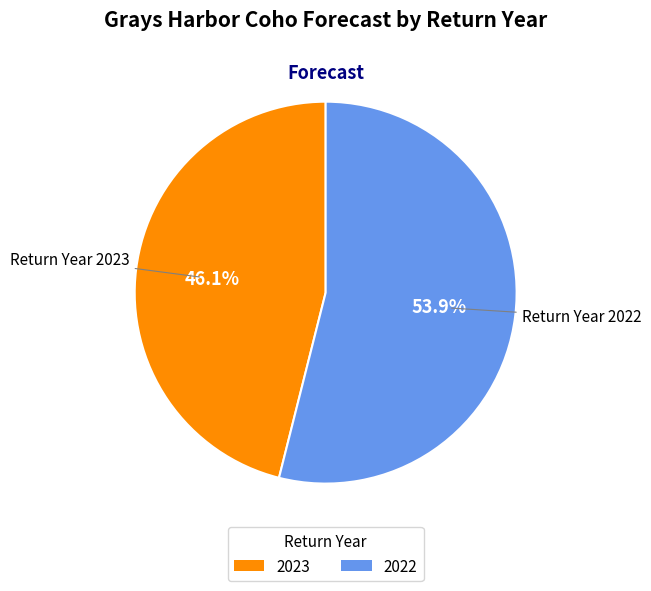

How many slices are in this pie chart?

2